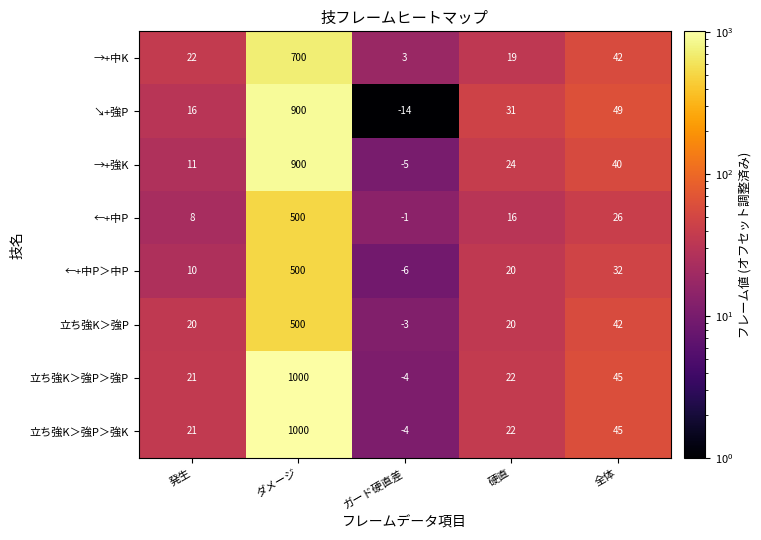

Rank the categories by 立ち強K＞強P＞強K value from highest to lowest.

ダメージ, 全体, 硬直, 発生, ガード硬直差